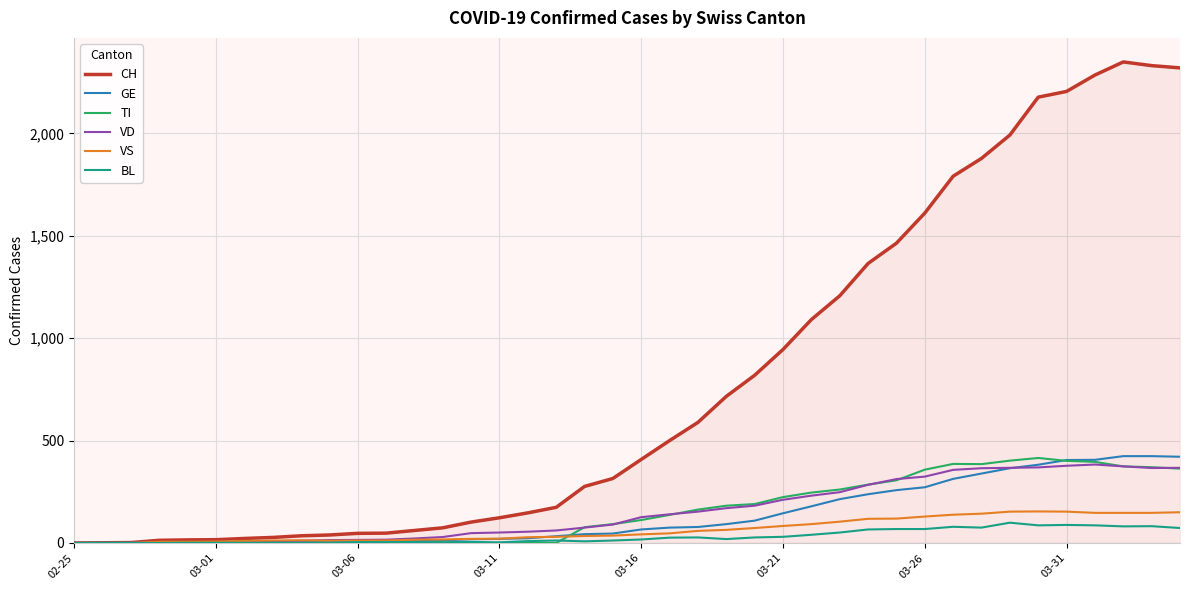

Which series has the widest spread of values?

CH